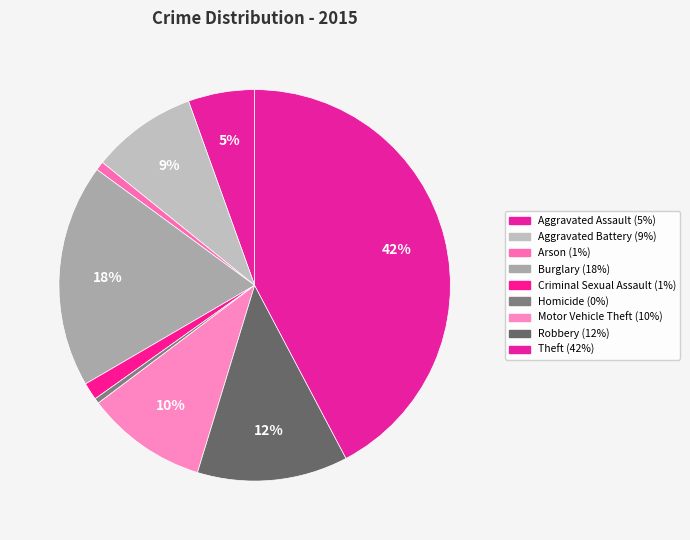

Between Aggravated Assault and Criminal Sexual Assault, which is larger?

Aggravated Assault